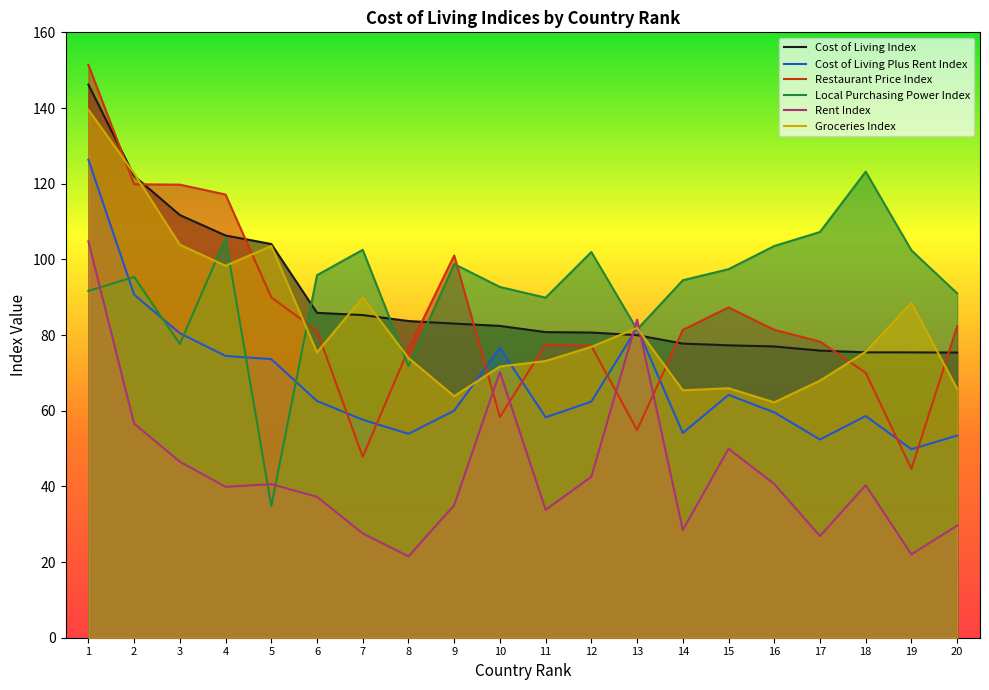

Where do Cost of Living Index and Rent Index first cross each other?

12 and 13